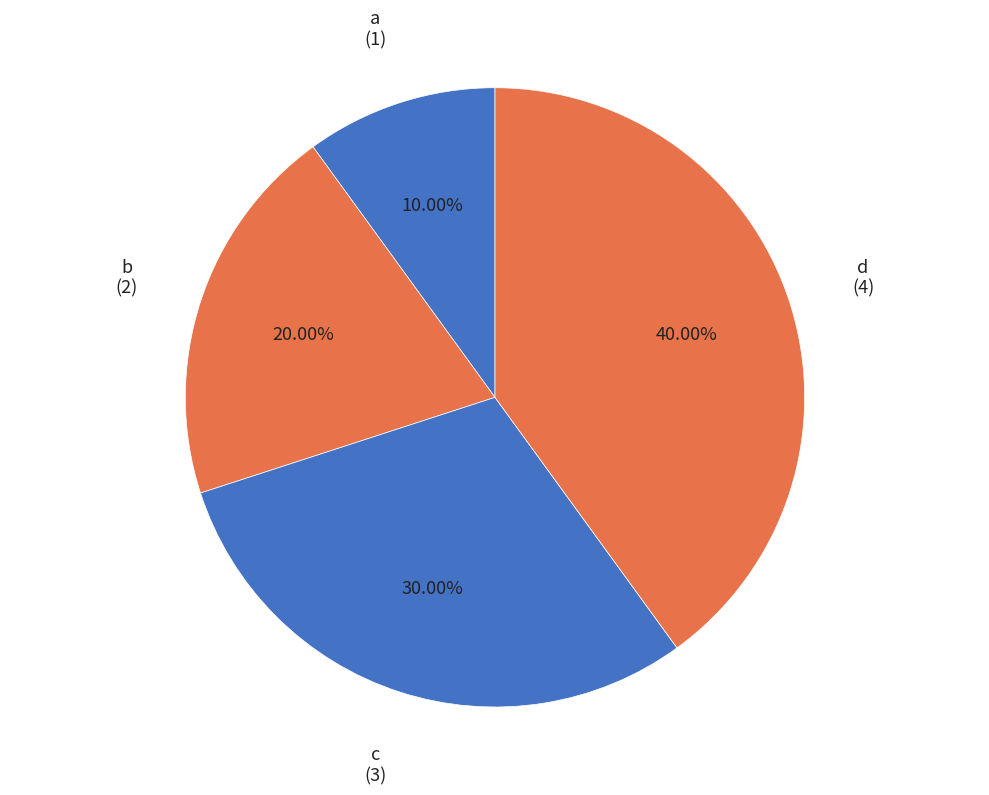

To the nearest percent, what portion does b represent?

20%